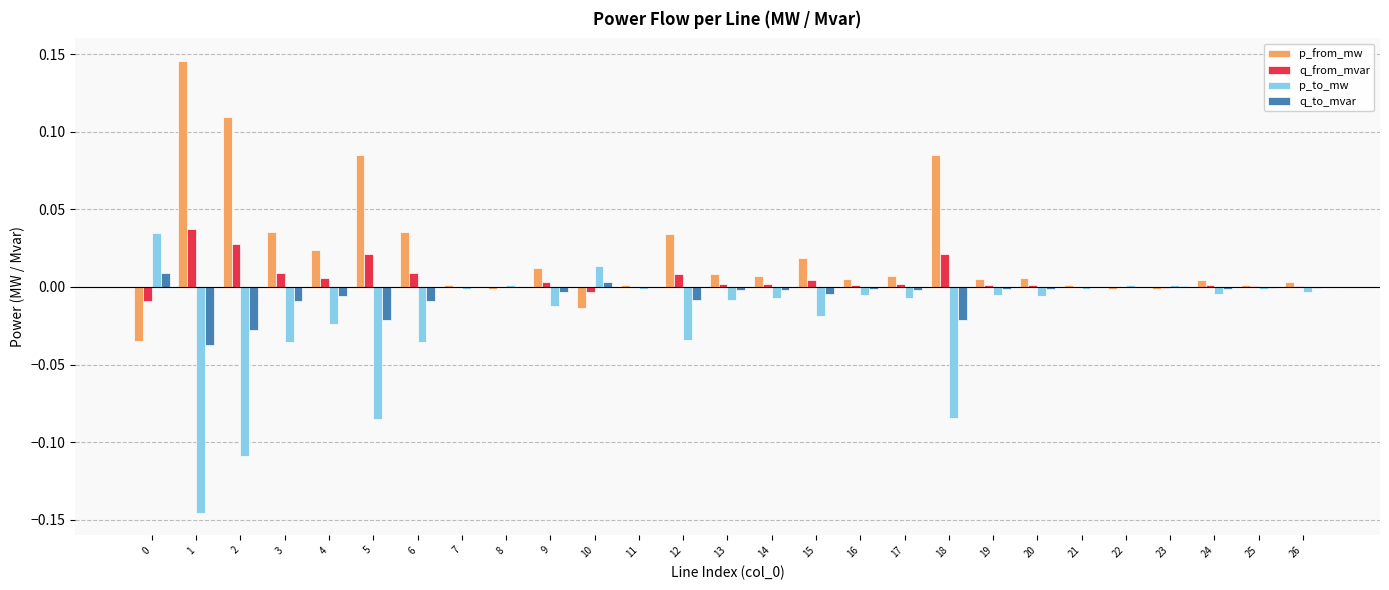

Is it true that q_to_mvar equals -0.0 at 17?

True